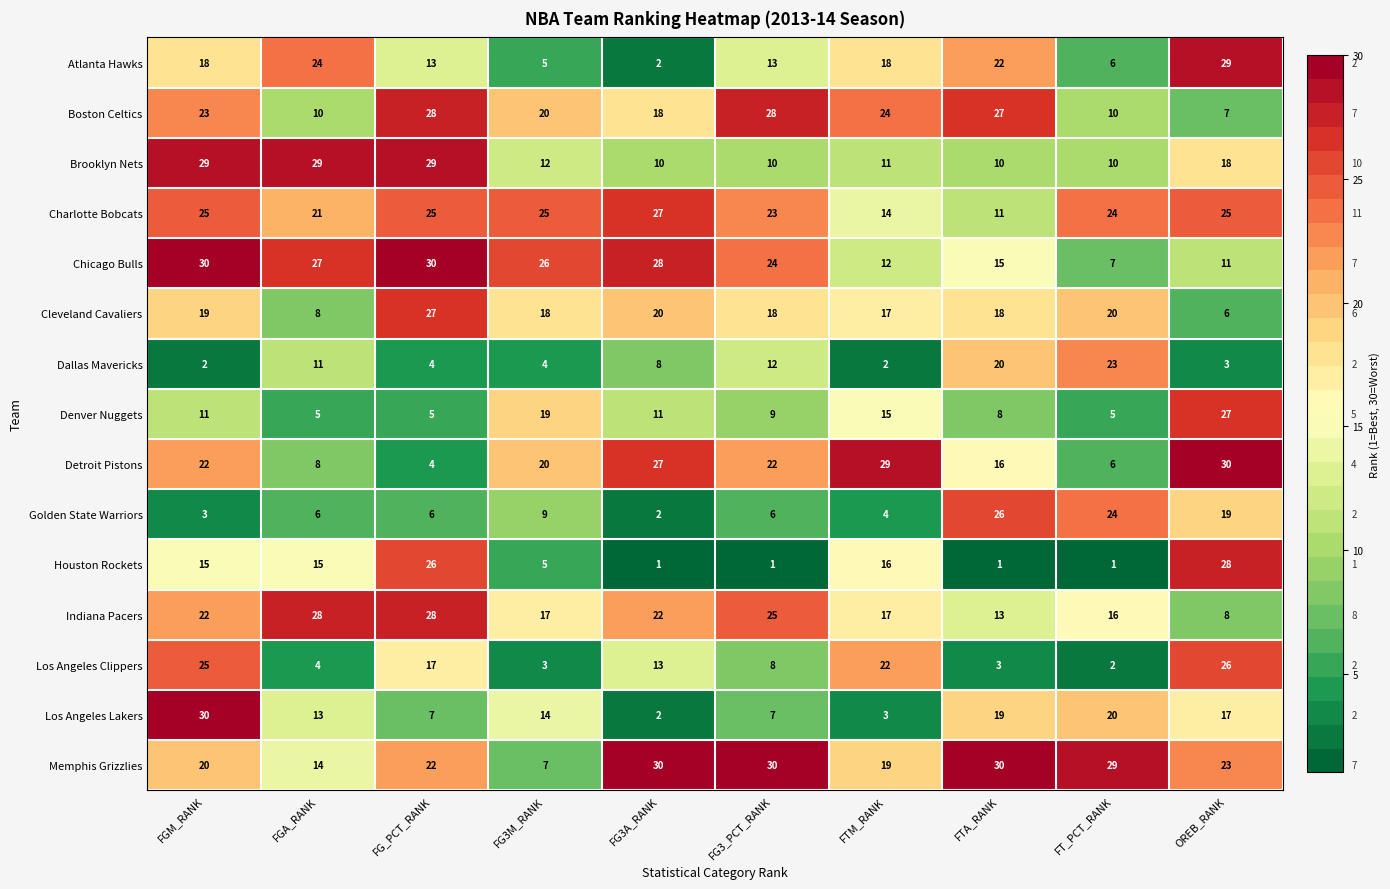

What is the spread (max minus min) of values at FTA_RANK?

29